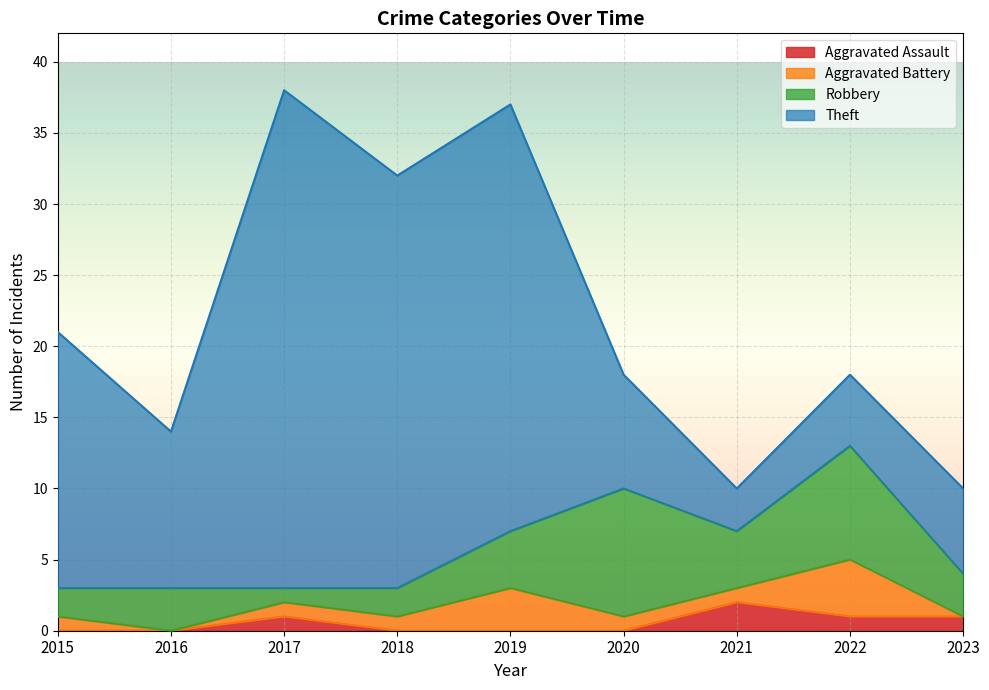

List the labels in order of Robbery value, largest first.

2020, 2022, 2019, 2021, 2016, 2023, 2015, 2018, 2017